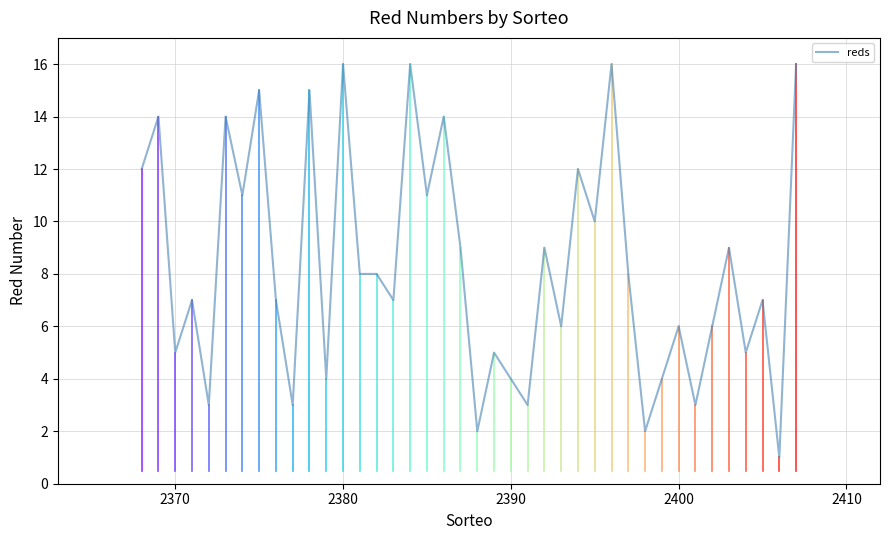

What is the sum of all values?

333